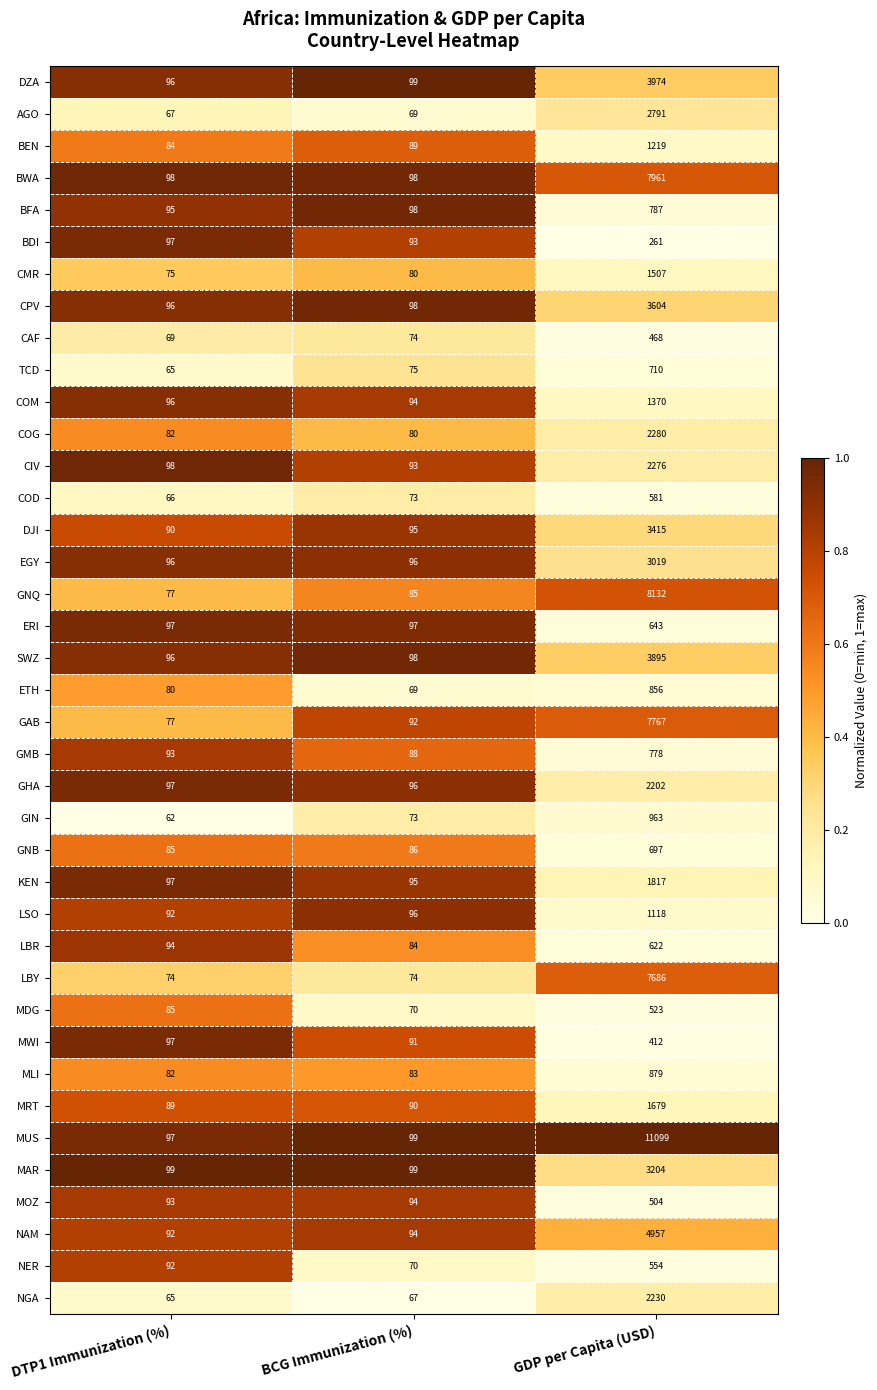

What is the sum of the ERI values at DTP1 Immunization (%) and BCG Immunization (%)?

194